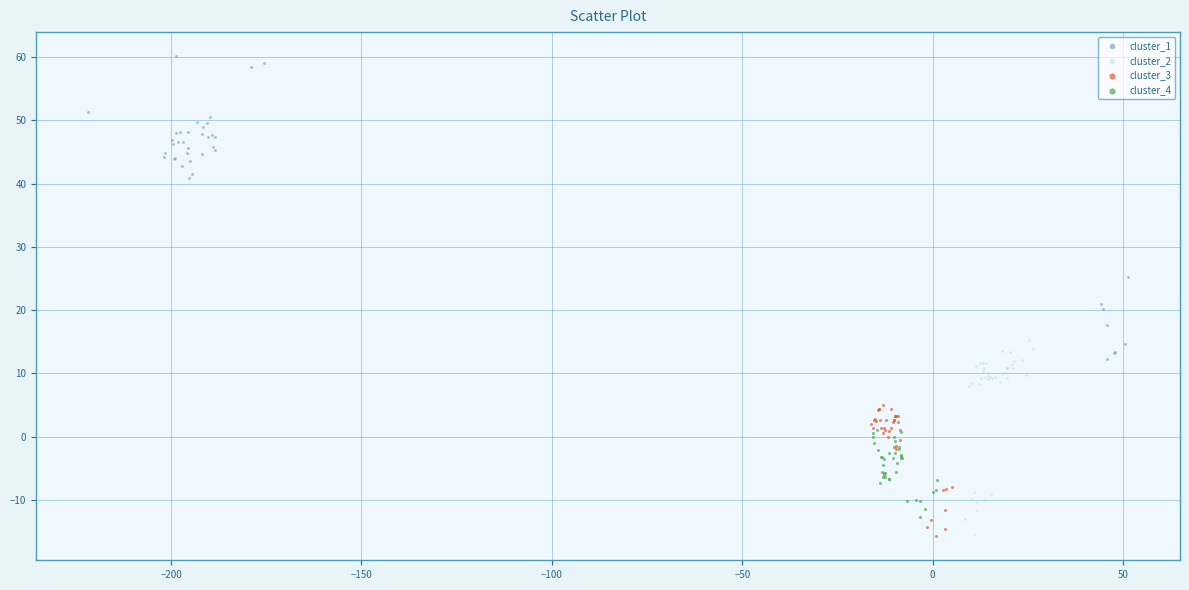

Which series has the widest spread of Y values?

cluster_1